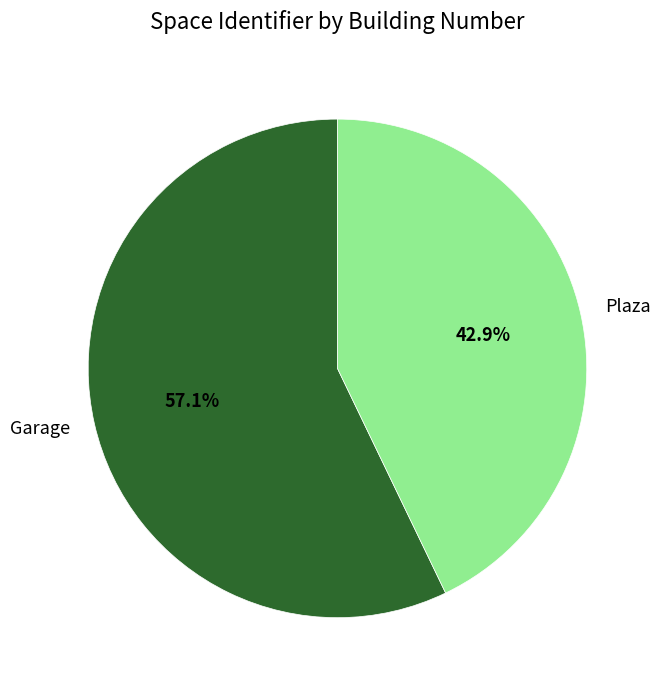

What percentage do Garage and Plaza together represent?

100.0%